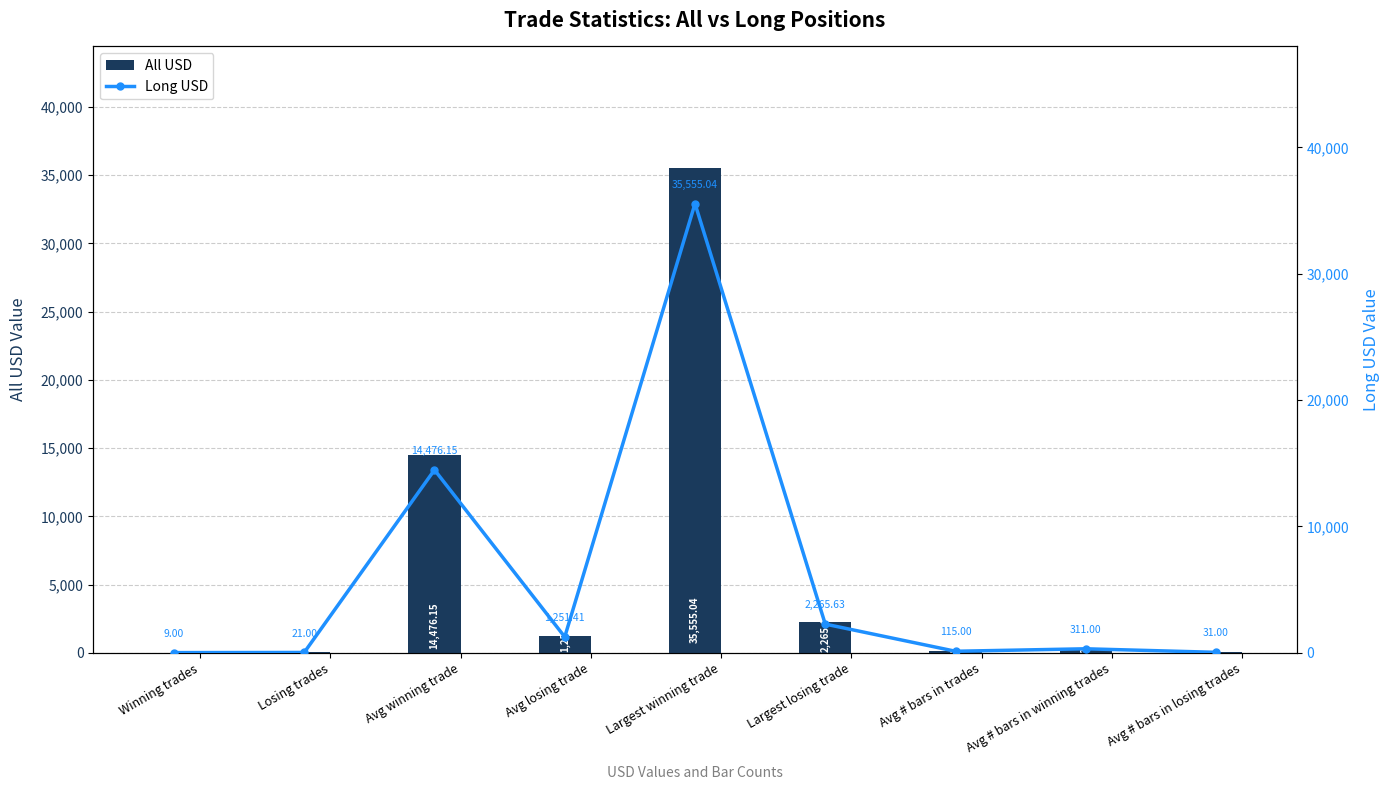

What is the average value of the Long USD series?

6003.9